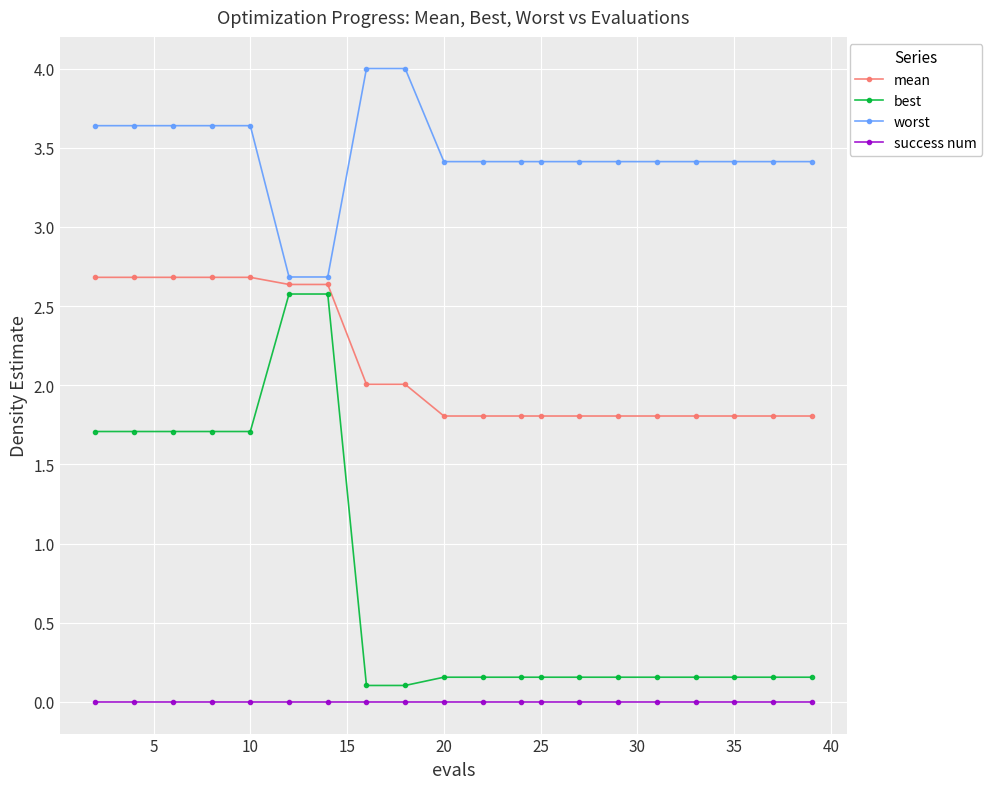

Rank the series by their maximum value, from lowest to highest.

success num, best, mean, worst